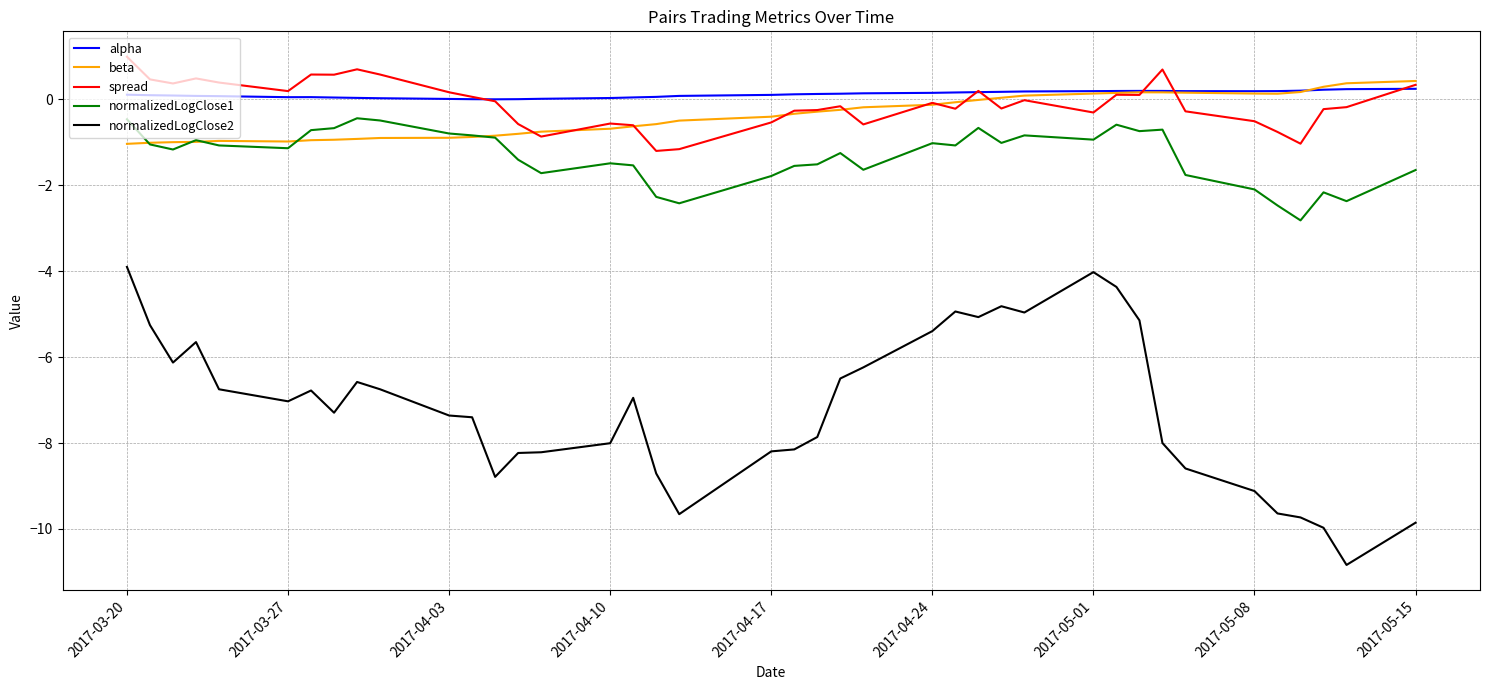

What is the maximum value for normalizedLogClose1?

-0.4